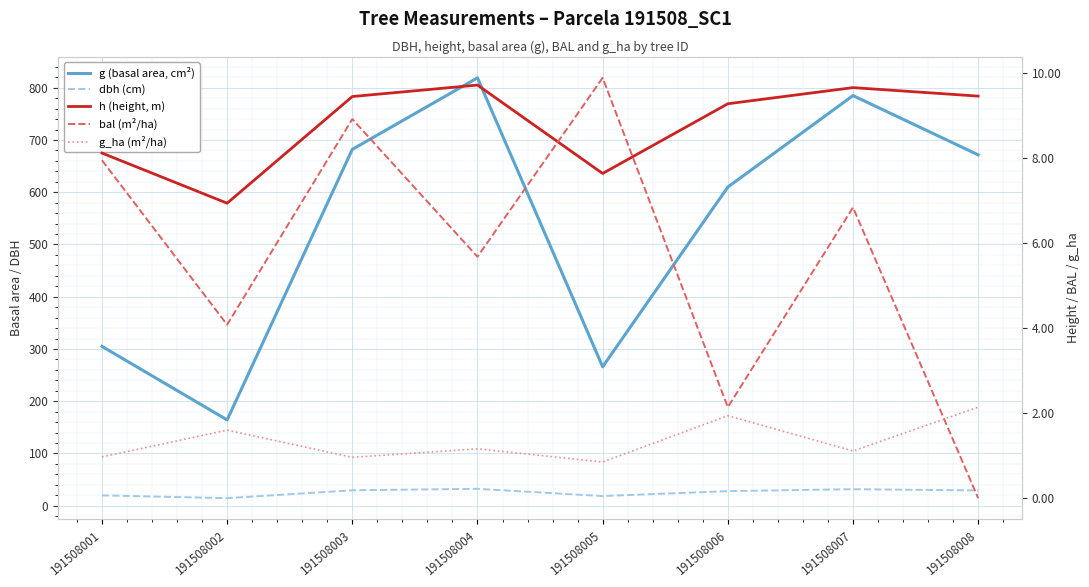

Where does the dbh (cm) series first go above 29?

191508003